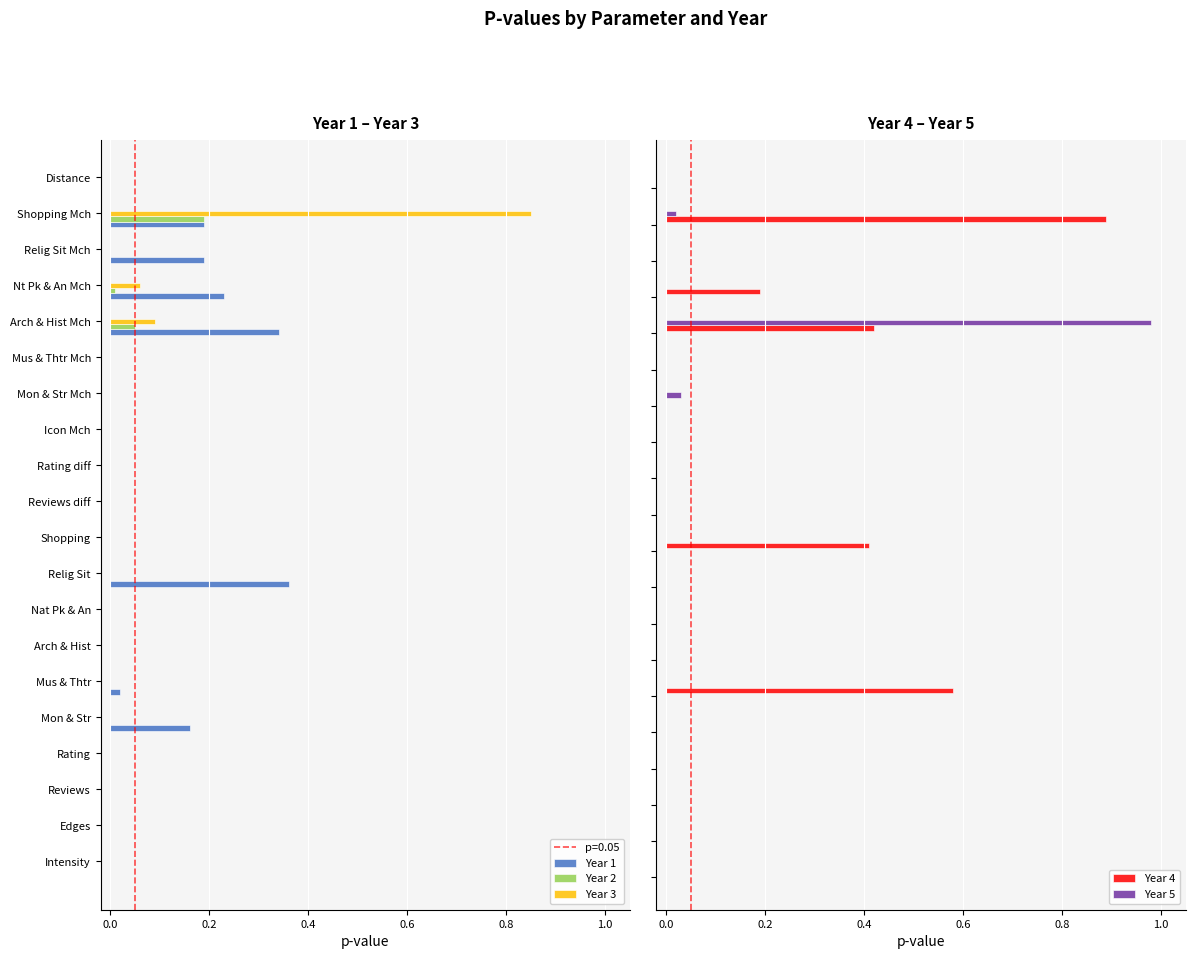

True or false: Year 3 has a value of -0.5 at Rating diff.

False